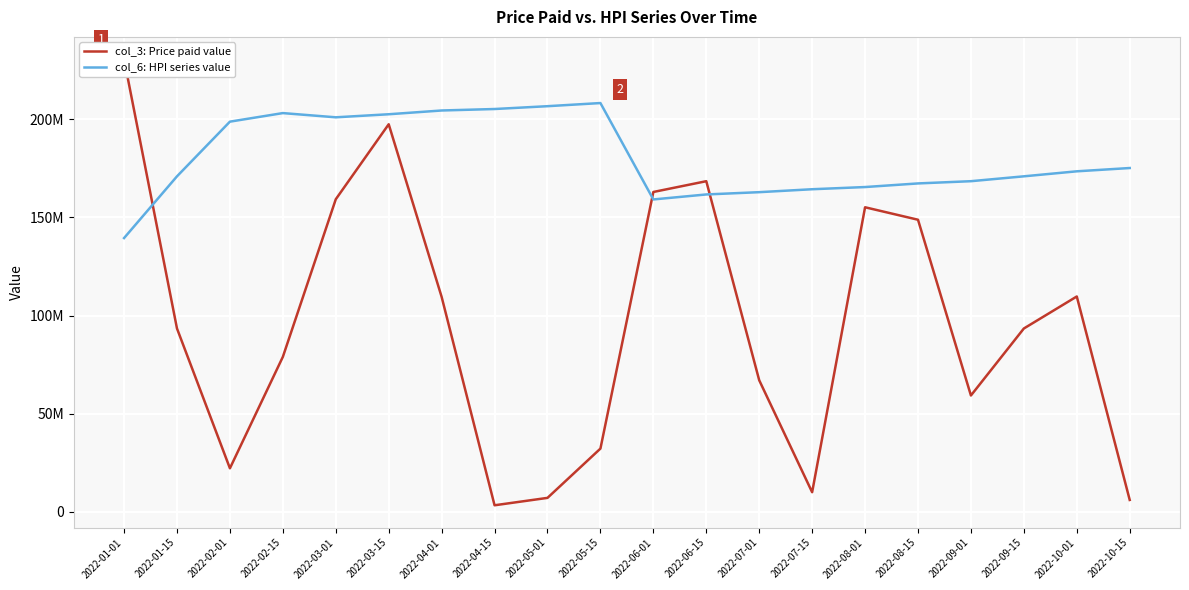

How many lines are shown in the chart?

2